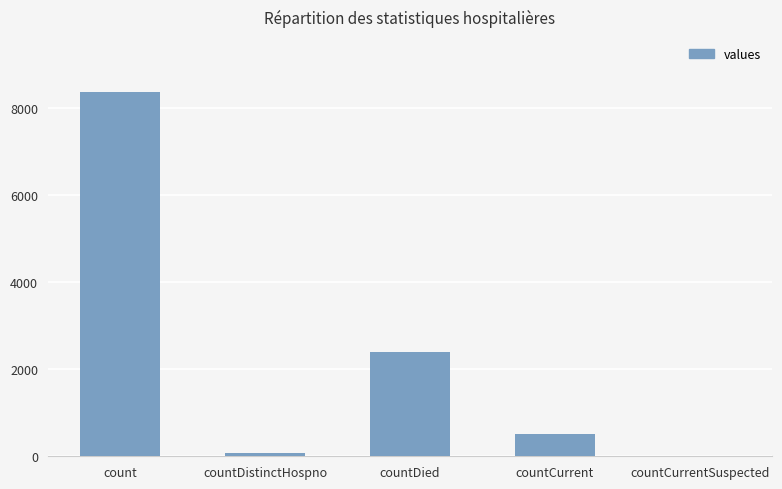

What is the sum of the values at countDied and count?

10788